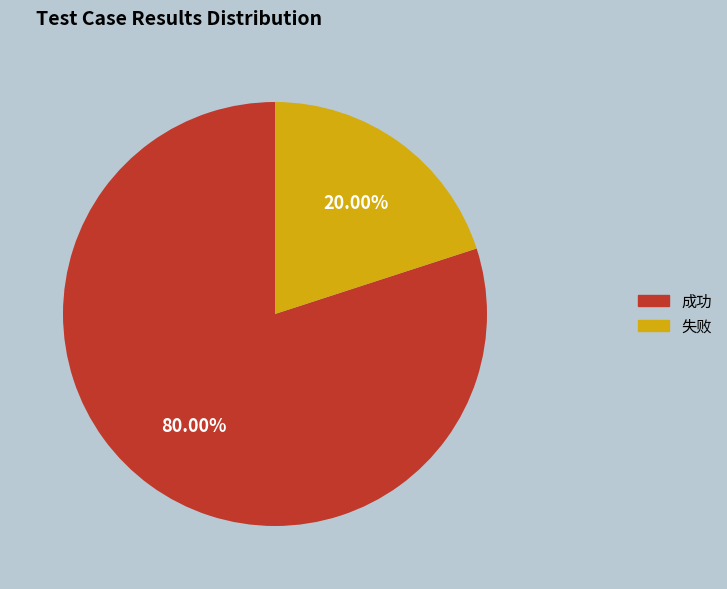

Which category accounts for the majority?

成功